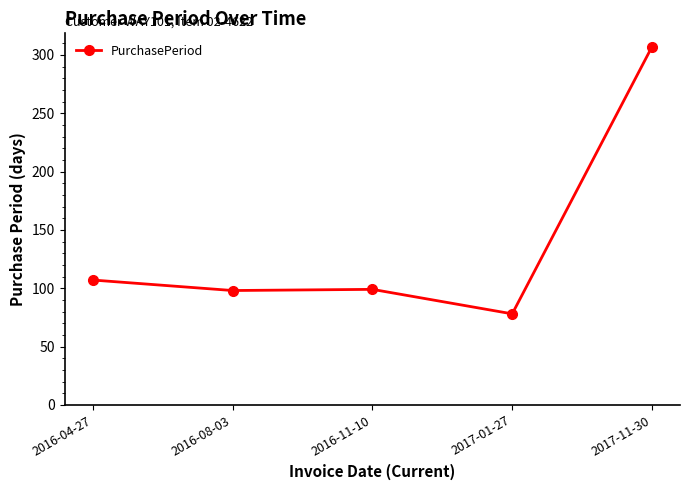

Where is the first local maximum?

2016-11-10